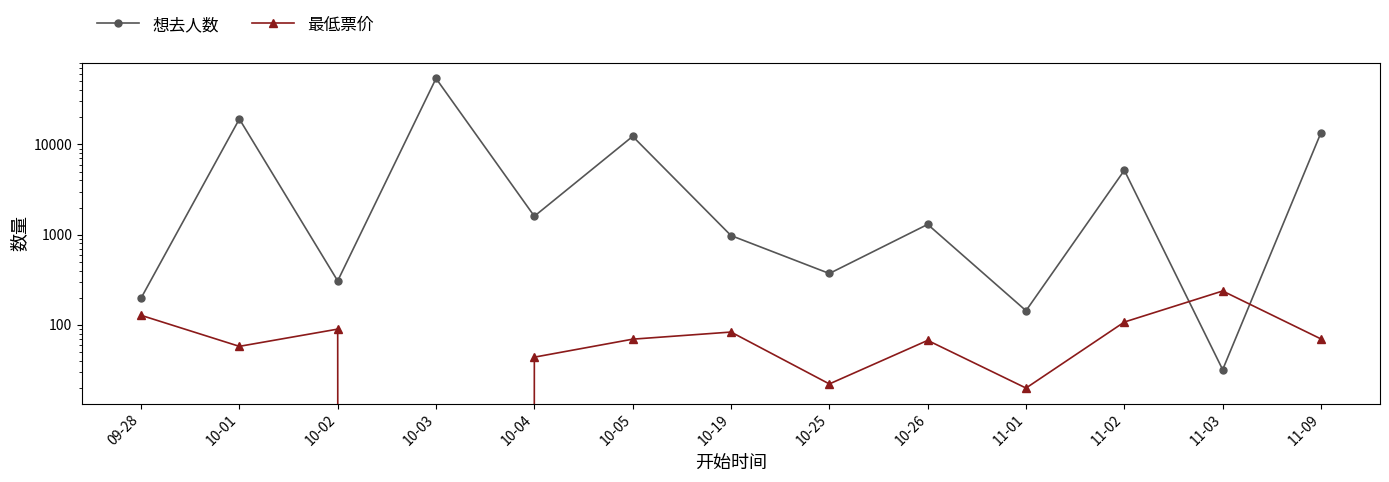

Reading left to right, transcribe all the data shown in this chart.

想去人数: 09-28=198.0	10-01=19160.0	10-02=308.0	10-03=53926.0	10-04=1604.0	10-05=12306.0	10-19=979.0	10-25=372.0	10-26=1302.0	11-01=144.0	11-02=5175.0	11-03=32.0	11-09=13526.0
最低票价: 09-28=128.0	10-01=58.0	10-02=90.0	10-03=0.0	10-04=44.0	10-05=69.6	10-19=83.5	10-25=22.2	10-26=67.5	11-01=20.0	11-02=107.8	11-03=238.0	11-09=70.0